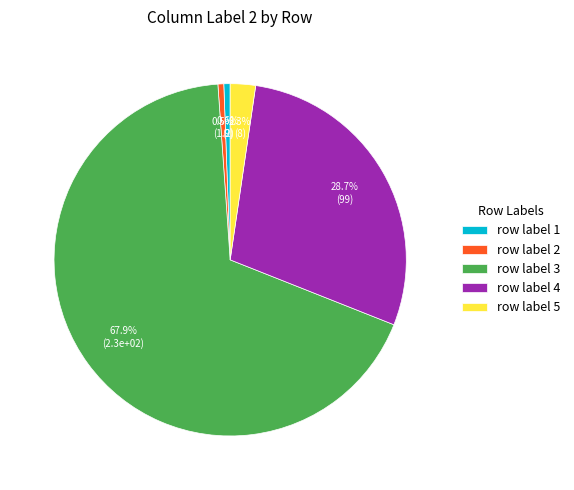

Which slice is the largest?

row label 3